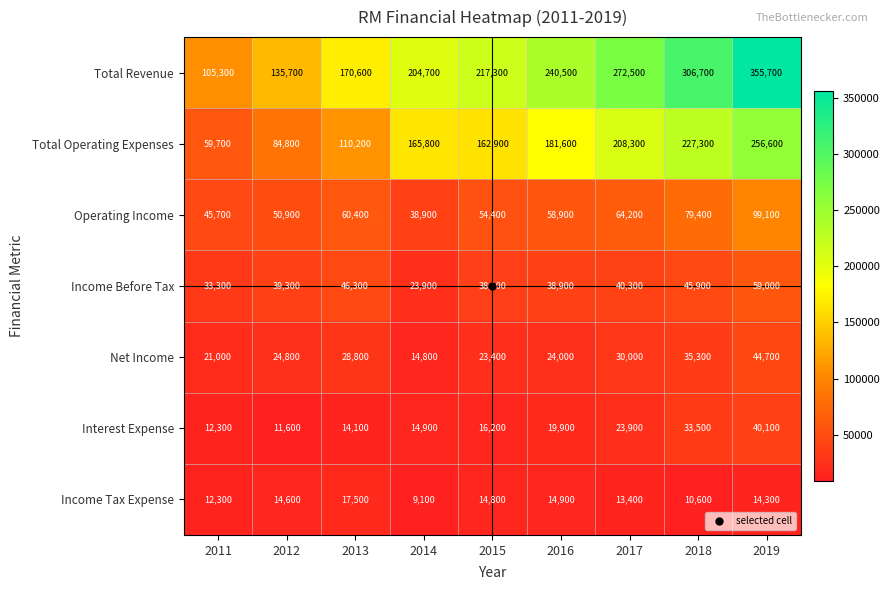

What is the spread (max minus min) of values at 2018?

296100